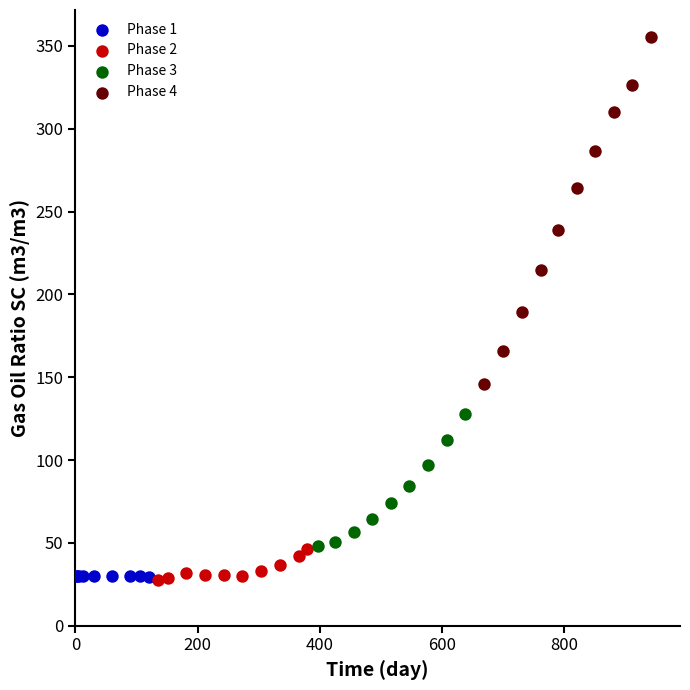

Which series contains the highest Y value?

Phase 4